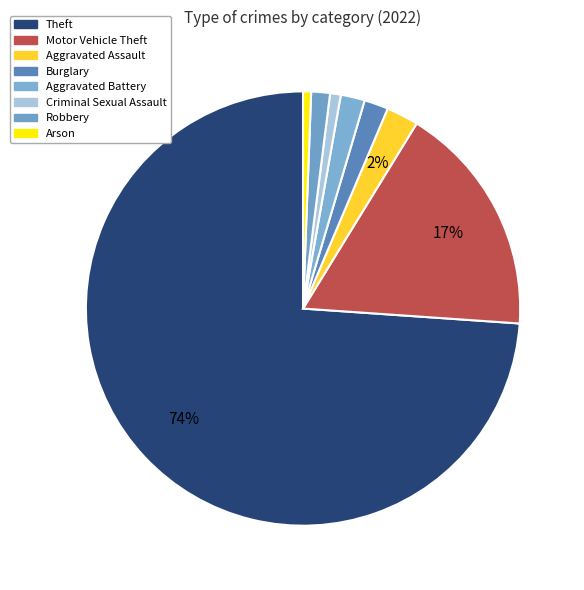

Count the number of slices in the pie.

8